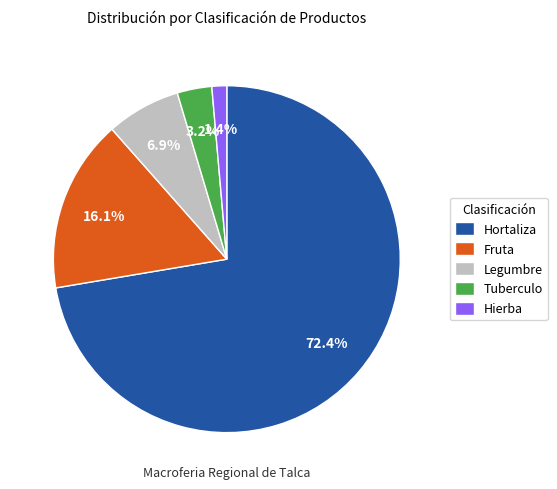

What is the largest slice in the pie chart?

Hortaliza